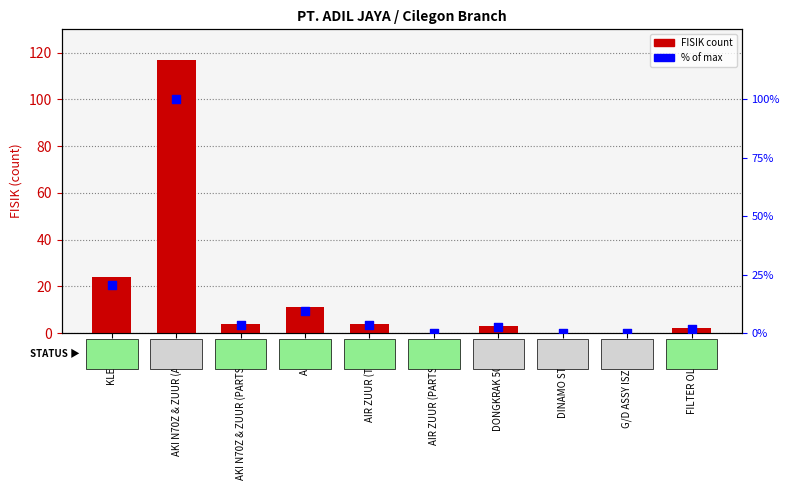

Is the value of FISIK count at KLEM AKI greater than the value of % of max at AKI N70Z & ZUUR (PARTSHOP)?

Yes